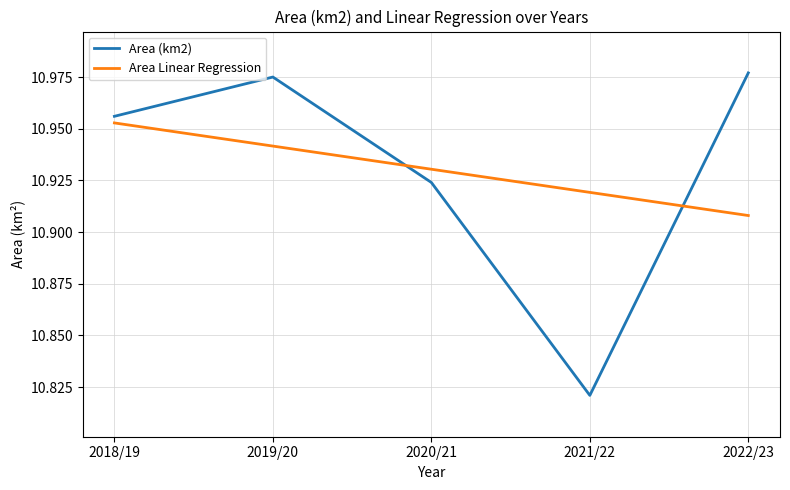

True or false: Area Linear Regression and Area (km2) intersect in this chart.

True